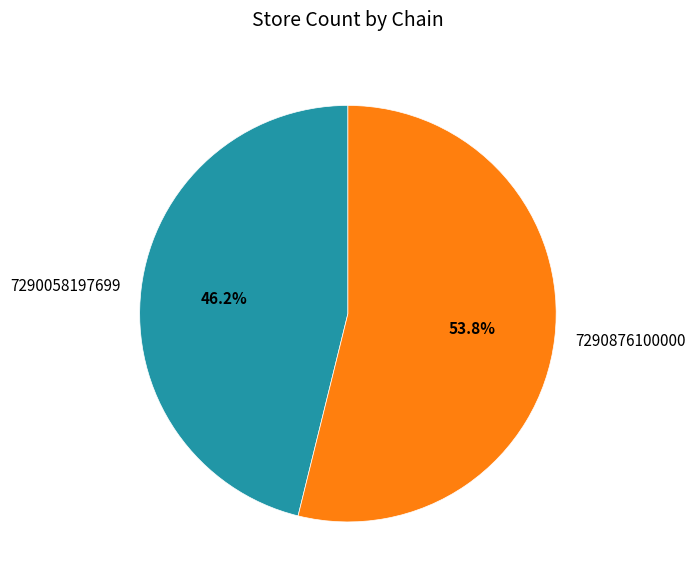

What percentage is the 7290058197699 slice, to the nearest percent?

46%